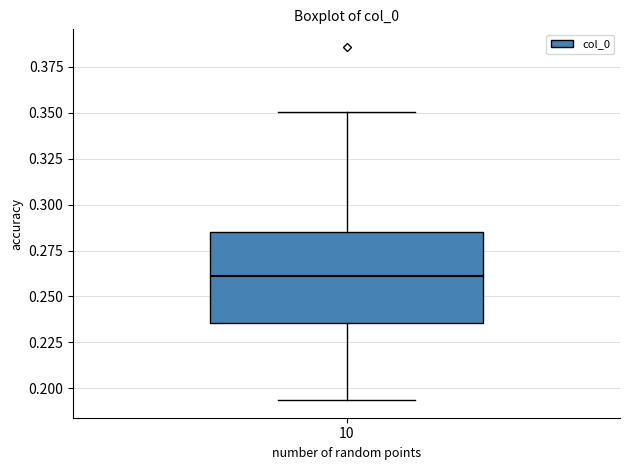

Where does the upper whisker of the box at x = 10 end on the y-axis? The values are not printed on the chart, so give them approximately, as read against the axis.

0.350